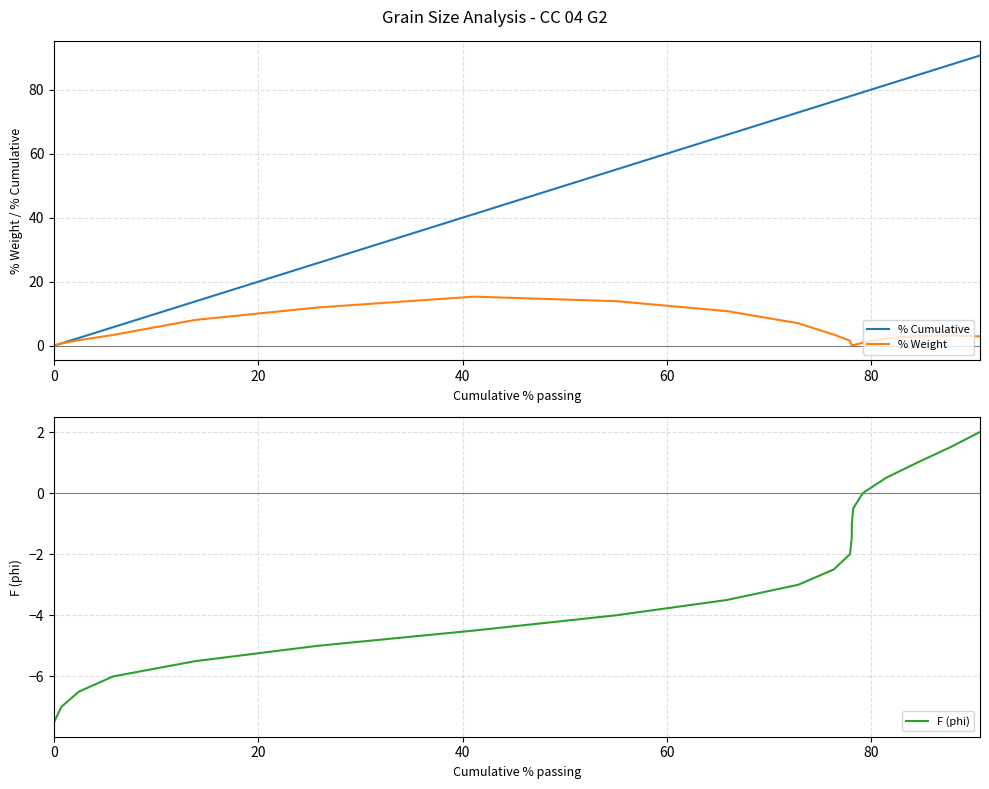

What is the value of the F (phi) point at the 15th from the left?

-0.5